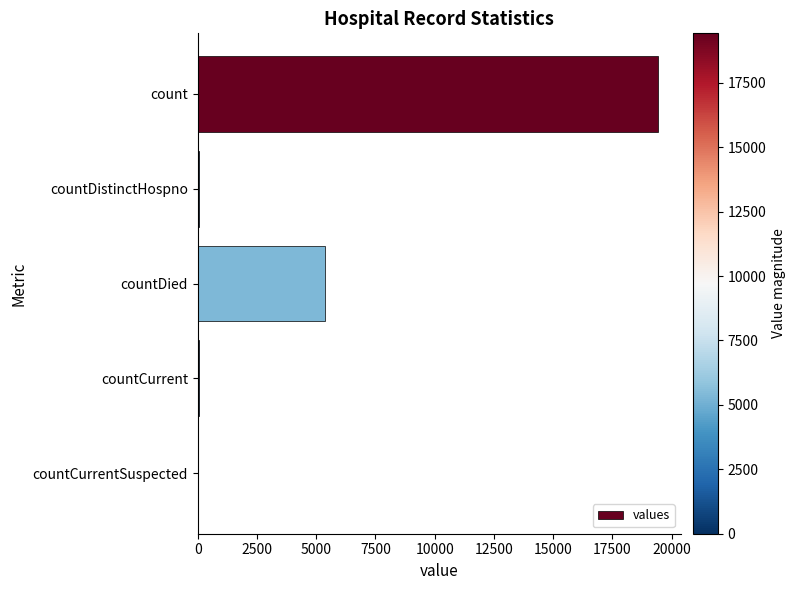

What is the sum of all values?

24875